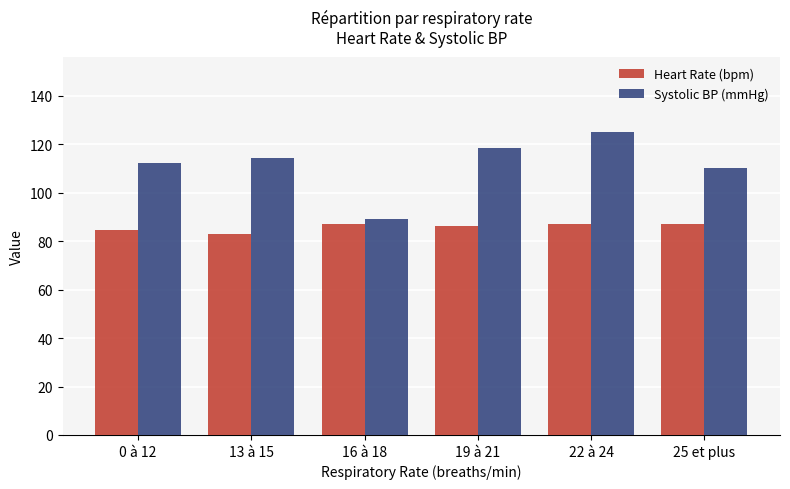

Is it true that Heart Rate (bpm) equals 46.1 at 16 à 18?

False